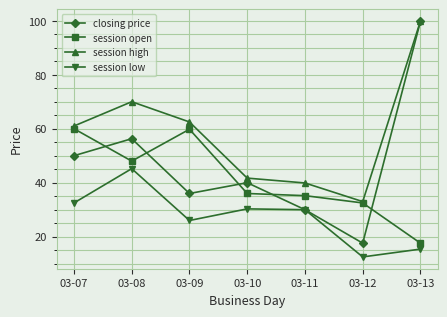

What is the sum of the session low values at 03-08 and 03-12?

57.7